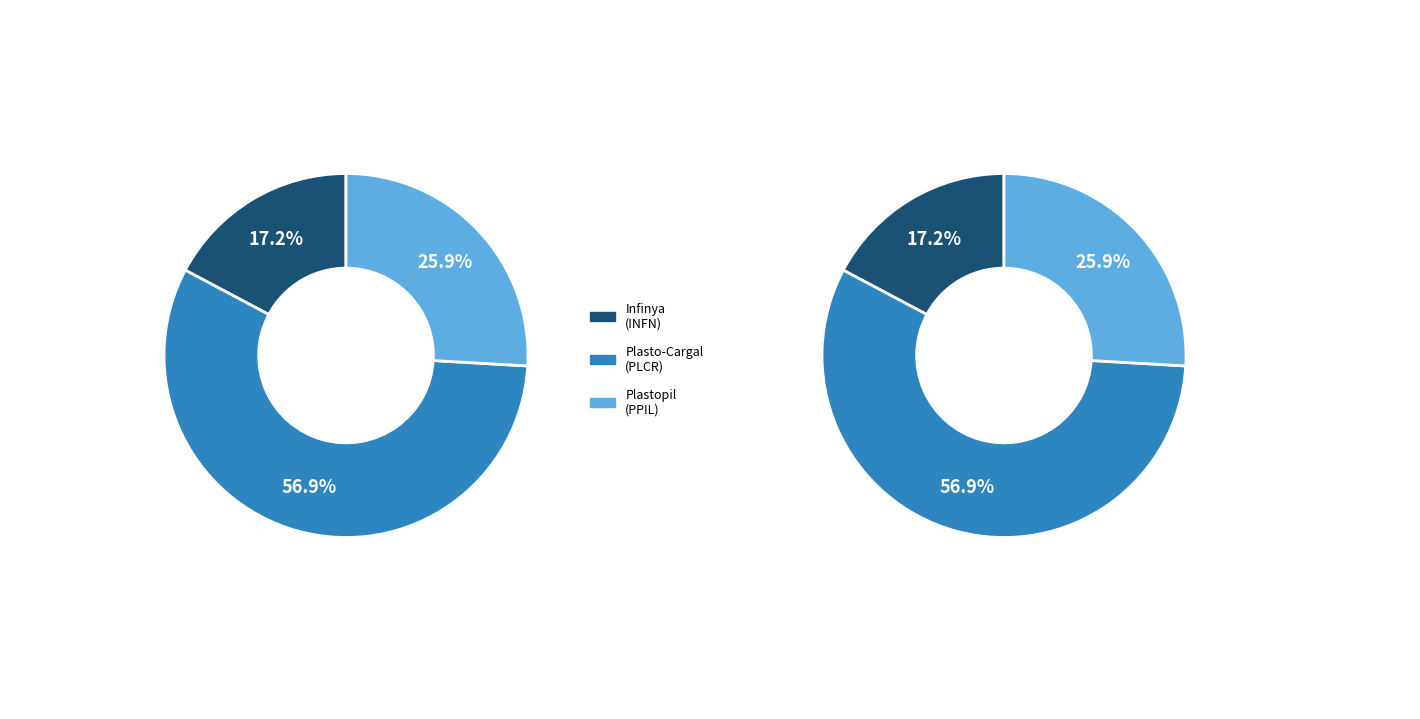

To the nearest percent, what portion does Plastopil Hazorea Company Ltd (TASE:PPIL) represent?

26%